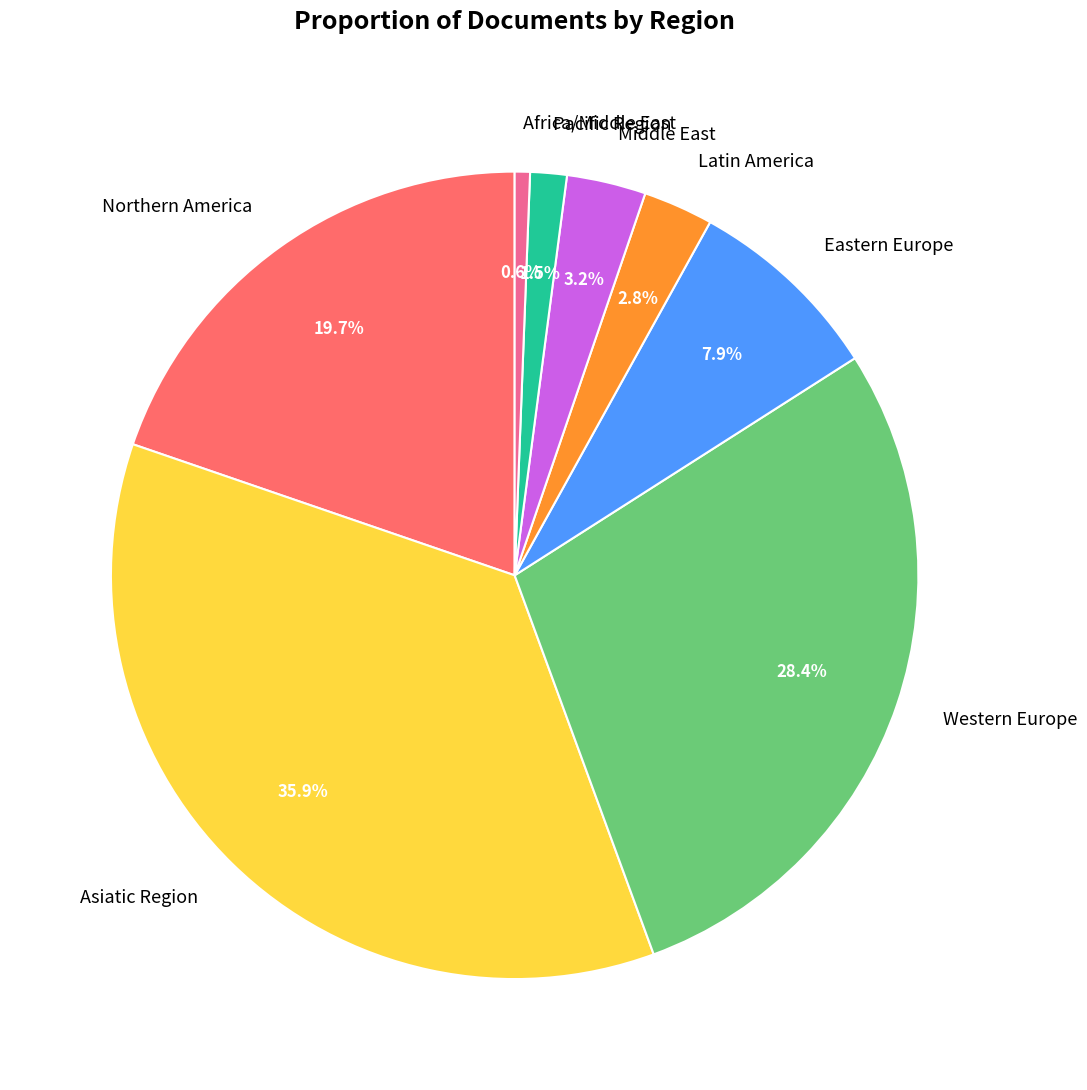

What percentage do Latin America and Middle East together represent?

6.0%